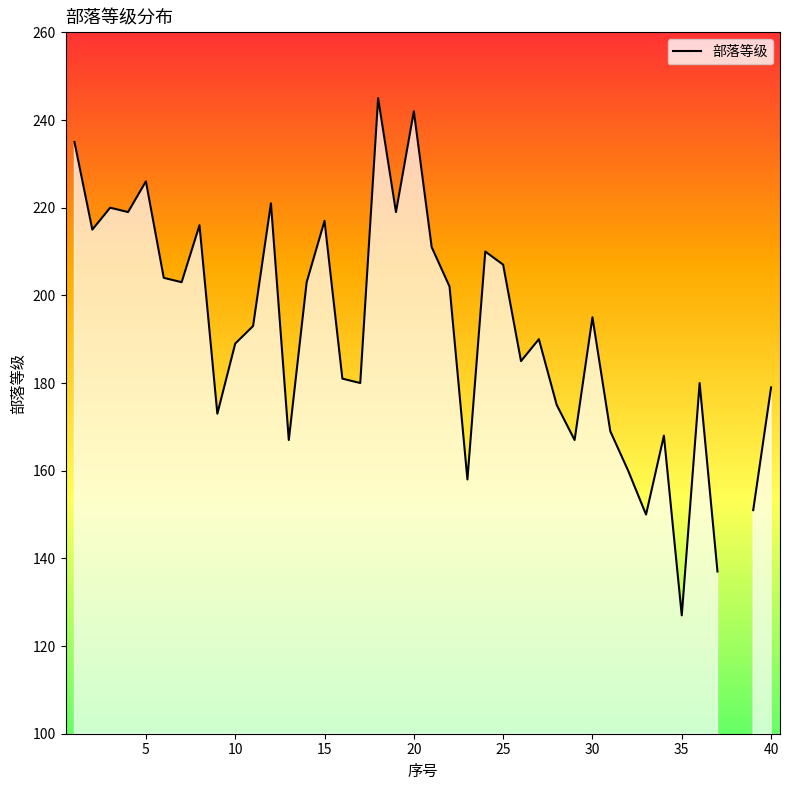

What is the value of the 3rd point from the left?

220.0